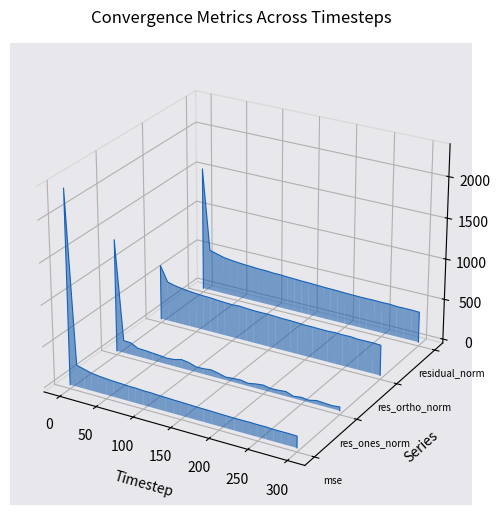

True or false: residual_norm and res_ortho_norm cross at least once.

False